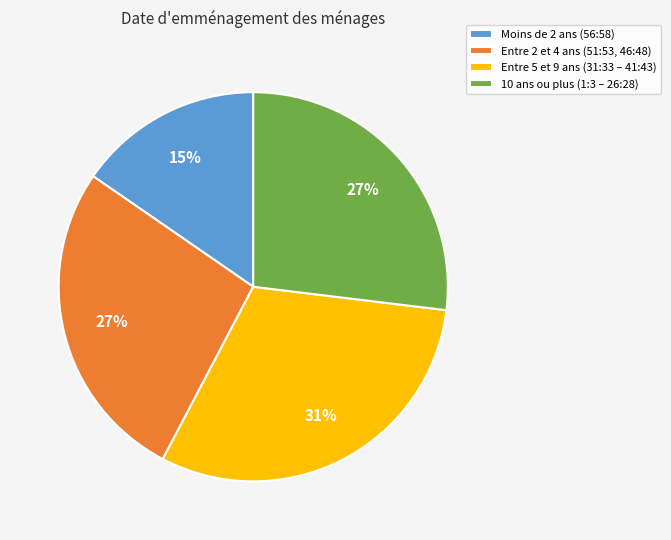

Between 10 ans ou plus (1:3 – 26:28) and Entre 5 et 9 ans (31:33 – 41:43), which is larger?

Entre 5 et 9 ans (31:33 – 41:43)